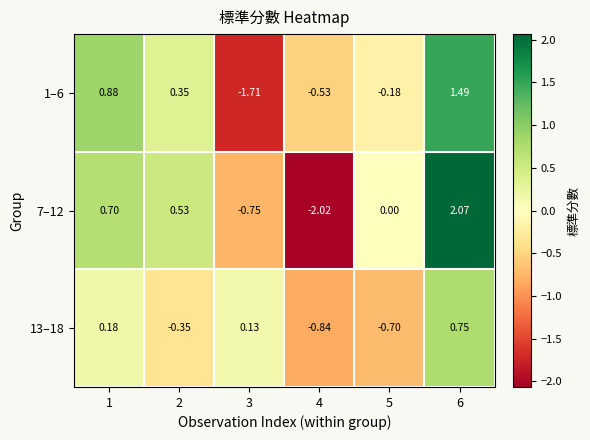

Is the value of 1–6 at 5 greater than the value of 13–18 at 2?

Yes